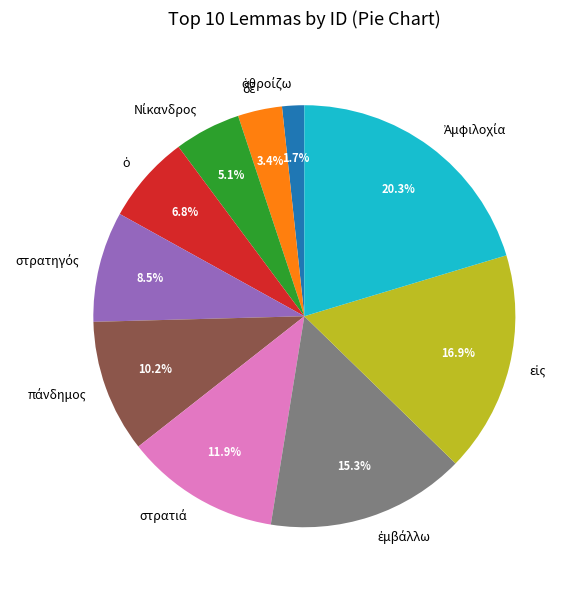

Is there a majority slice in this chart?

No